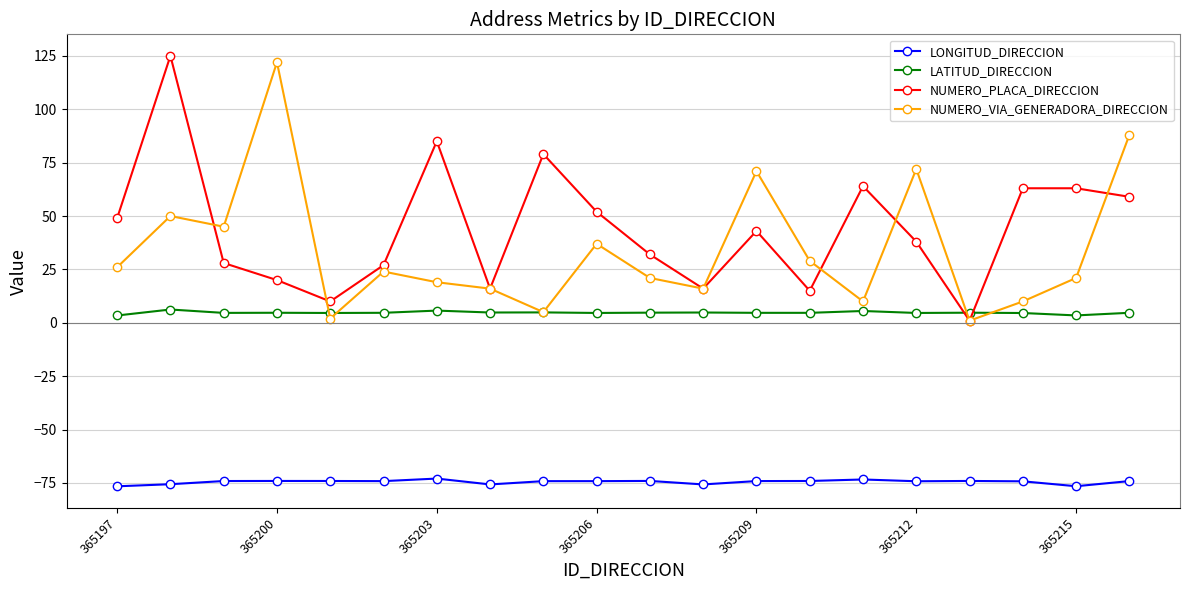

Which series has the largest total across all categories?

NUMERO_PLACA_DIRECCION